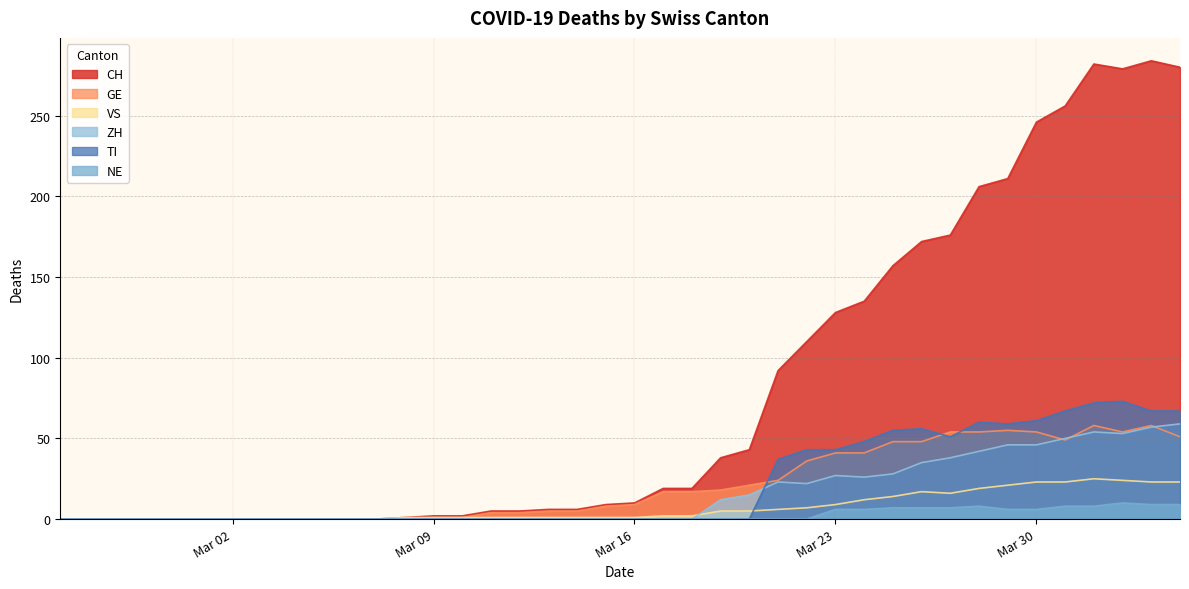

At which label is ZH closest to 29?

2020-03-25